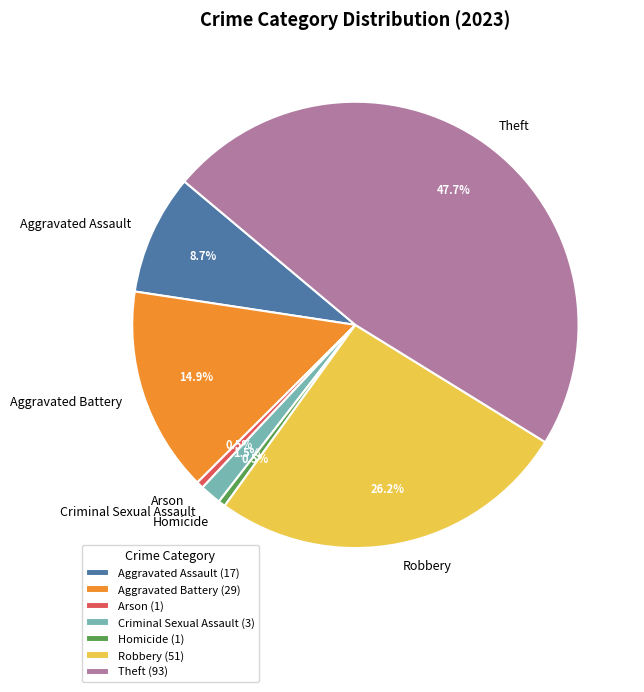

Combined, do Aggravated Assault and Criminal Sexual Assault account for over 50%?

No